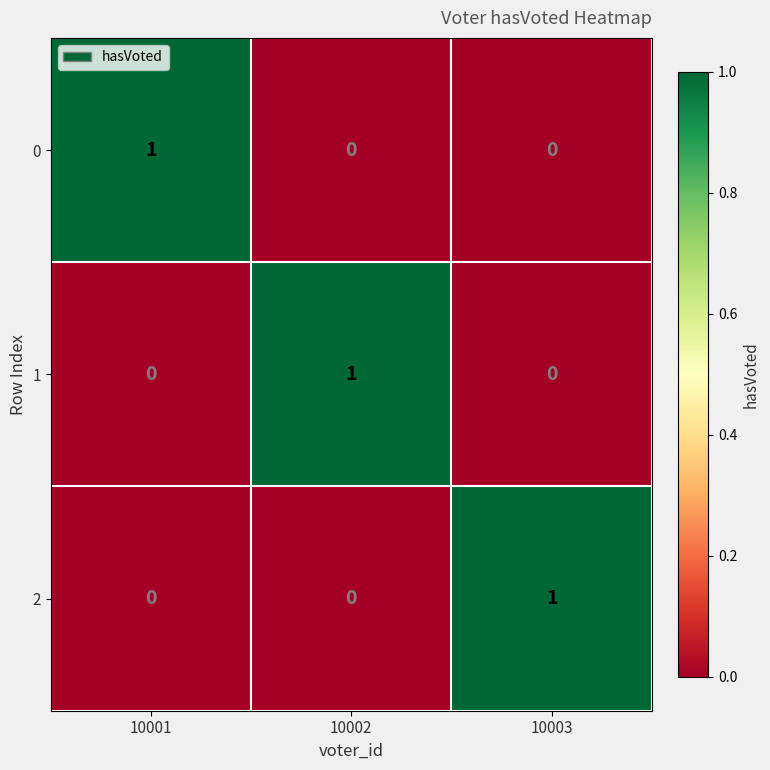

Reading left to right, what are all the values shown in this chart?

0: 1	0	0
1: 0	1	0
2: 0	0	1